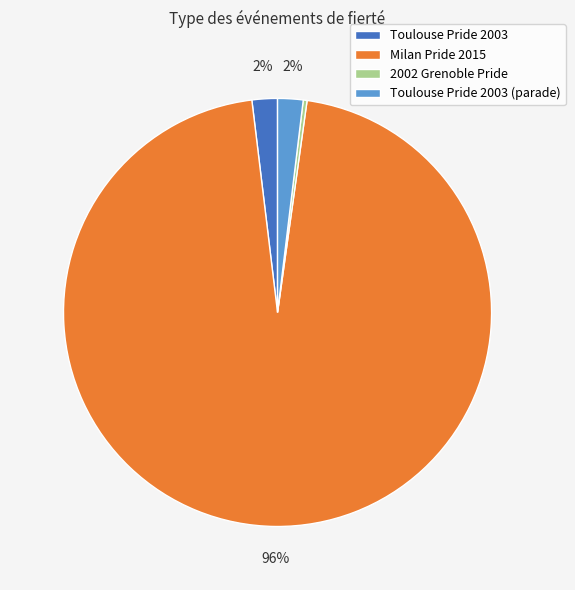

To the nearest percent, what portion does Milan Pride 2015 represent?

96%